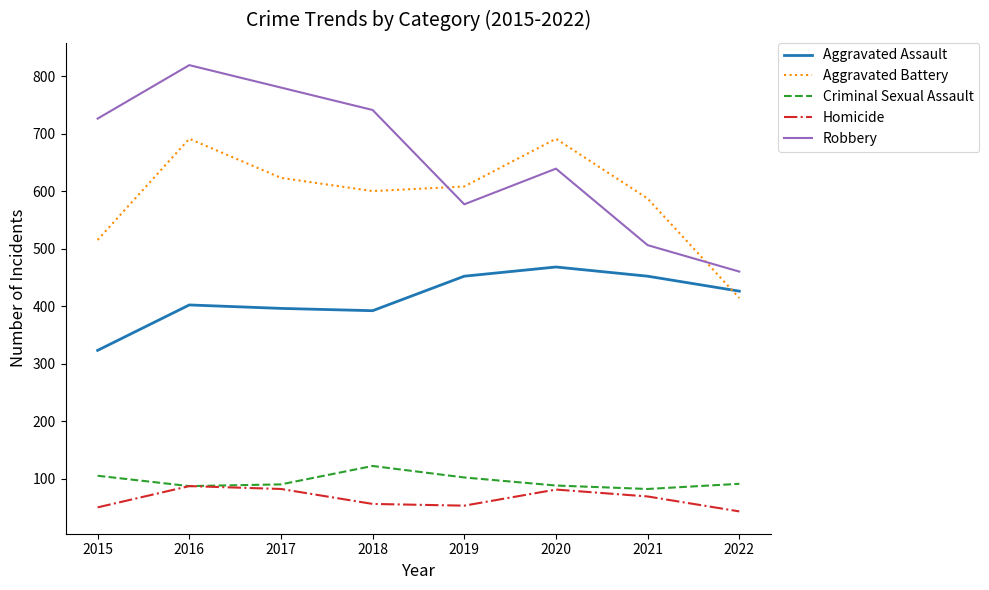

Is the value of Robbery at 2021 greater than the value of Aggravated Assault at 2018?

Yes